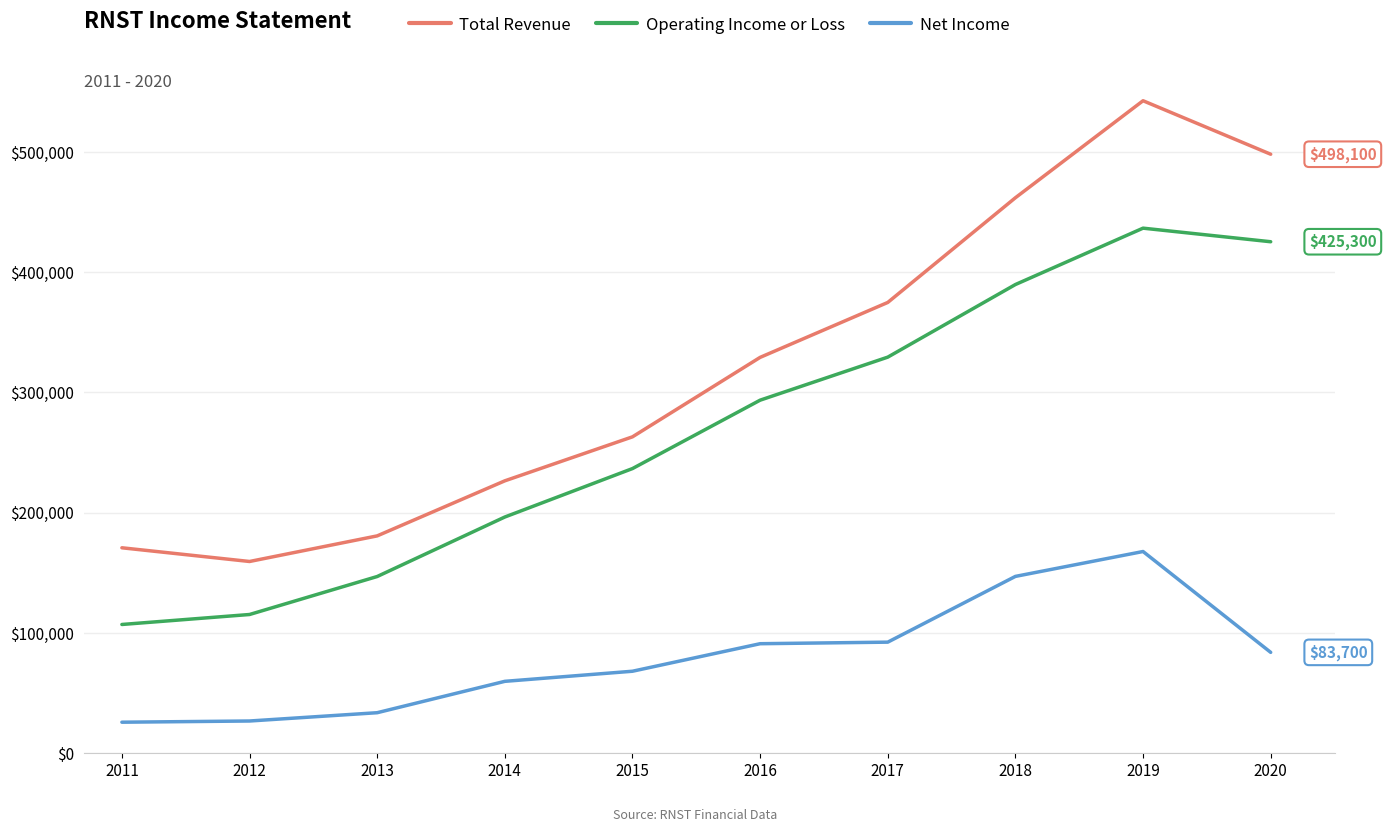

Where is the first local maximum for Total Revenue?

2019